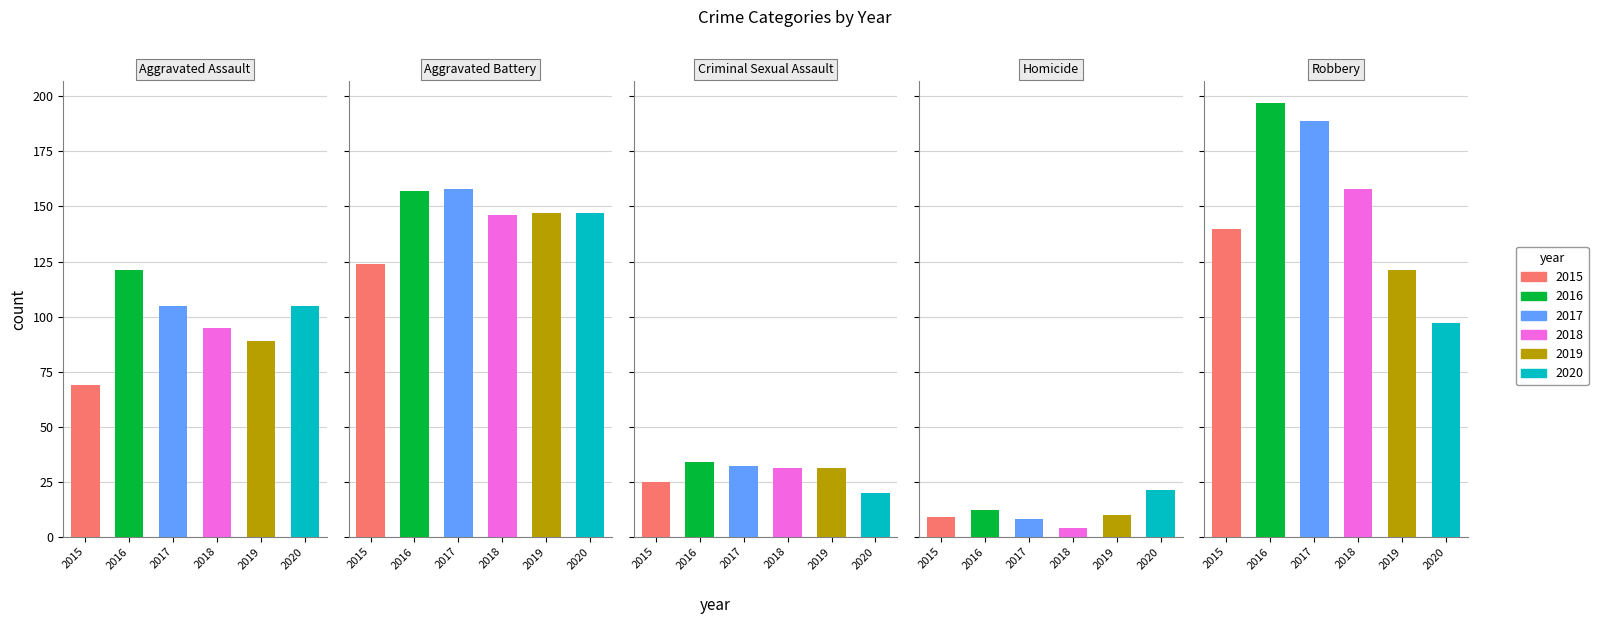

How many 2019 values are between 31 and 121?

3